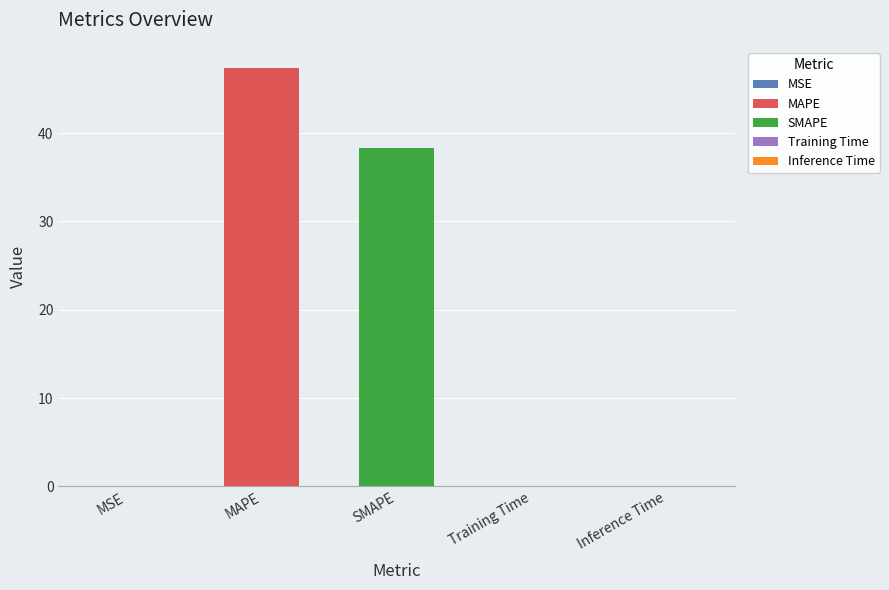

Reading right to left, transcribe all the data shown in this chart.

0.0	0.0	38.3	47.4	0.0